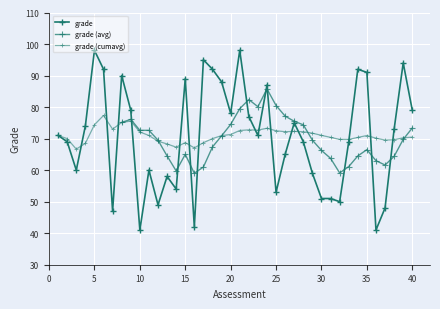

The chart shows a value of 73 at 38. True or false?

True